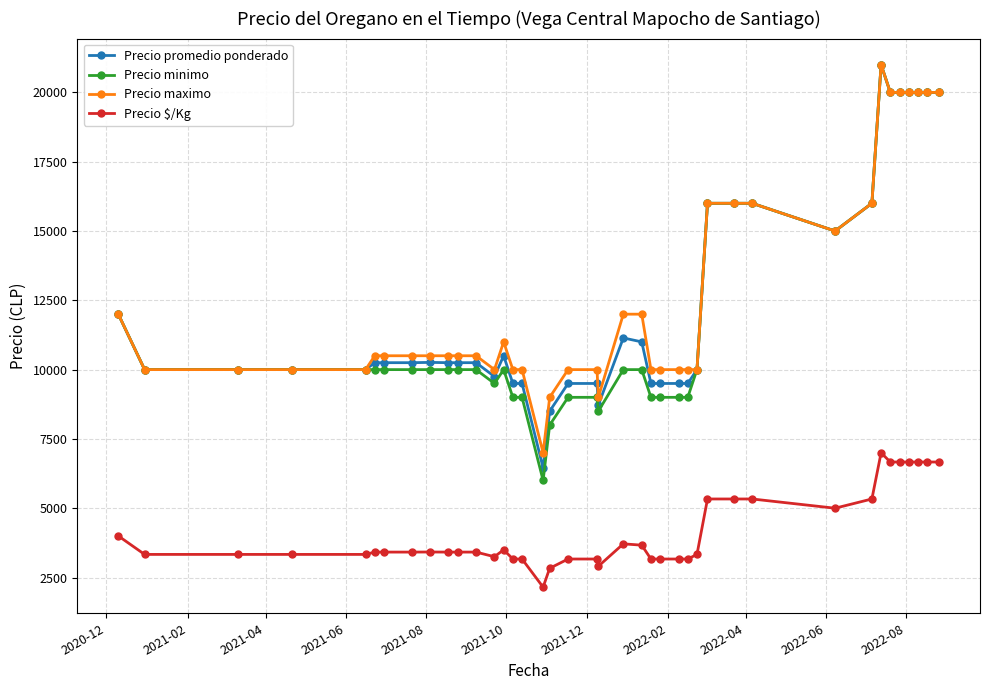

Which series has the largest range (max minus min)?

Precio minimo